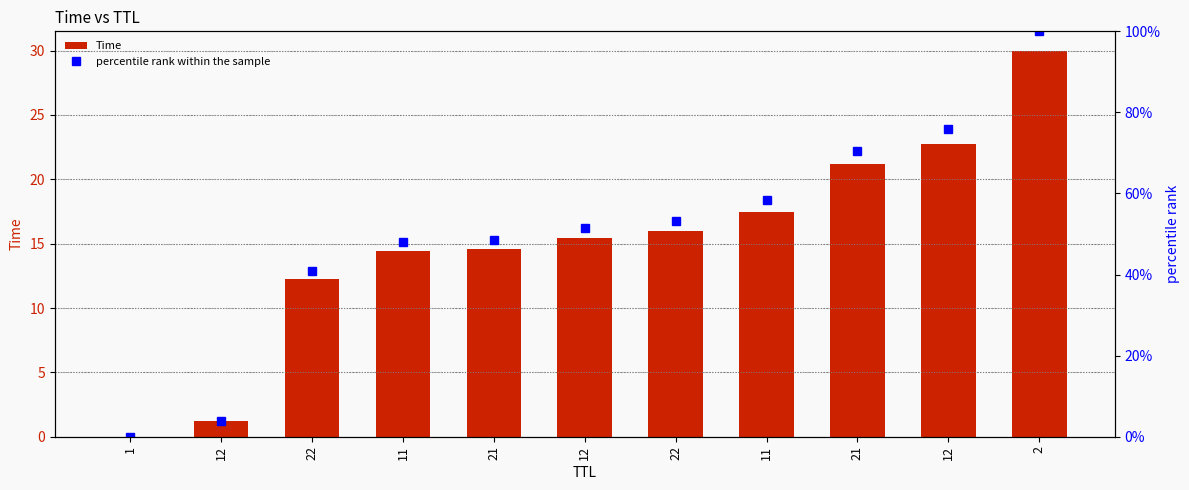

Reading left to right, what are all the values shown in this chart?

Time: 1=0.0	12=1.2	22=12.3	11=14.4	21=14.6	12=15.5	22=16.0	11=17.5	21=21.2	12=22.8	2=30.0
percentile rank within the sample: 1=0.0	12=4.0	22=40.9	11=48.0	21=48.6	12=51.6	22=53.2	11=58.3	21=70.5	12=75.9	2=100.0